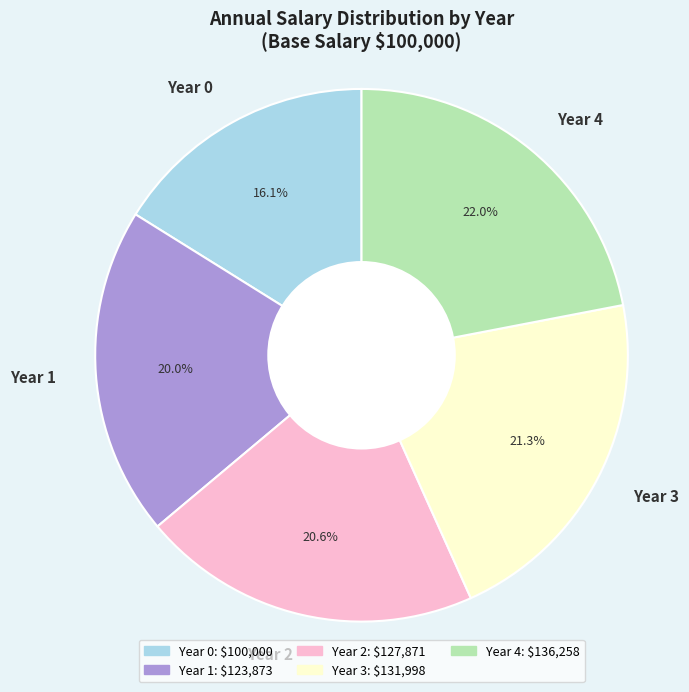

How many segments does this pie chart have?

5